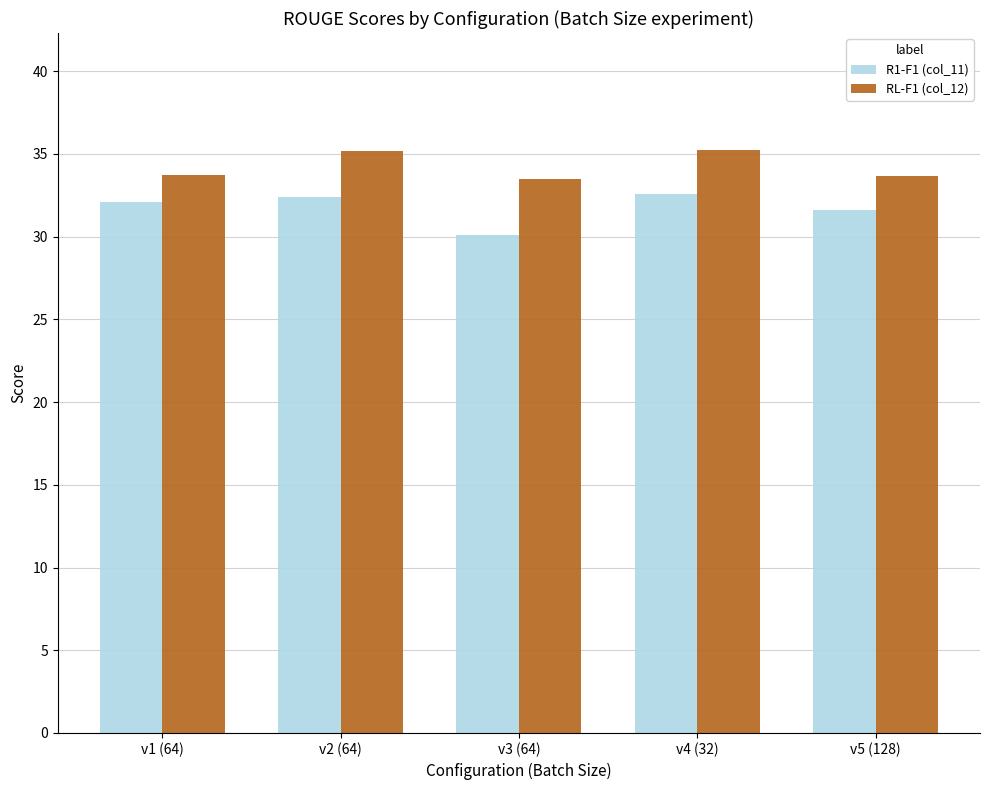

Count the number of categories in the chart.

5